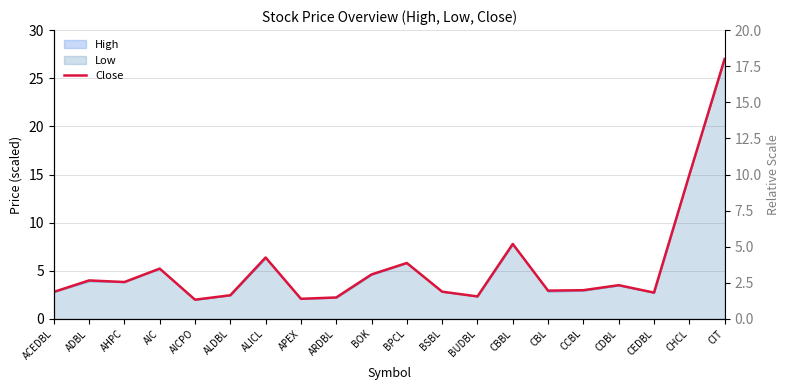

What is the change in value from APEX to BUDBL?

+0.2